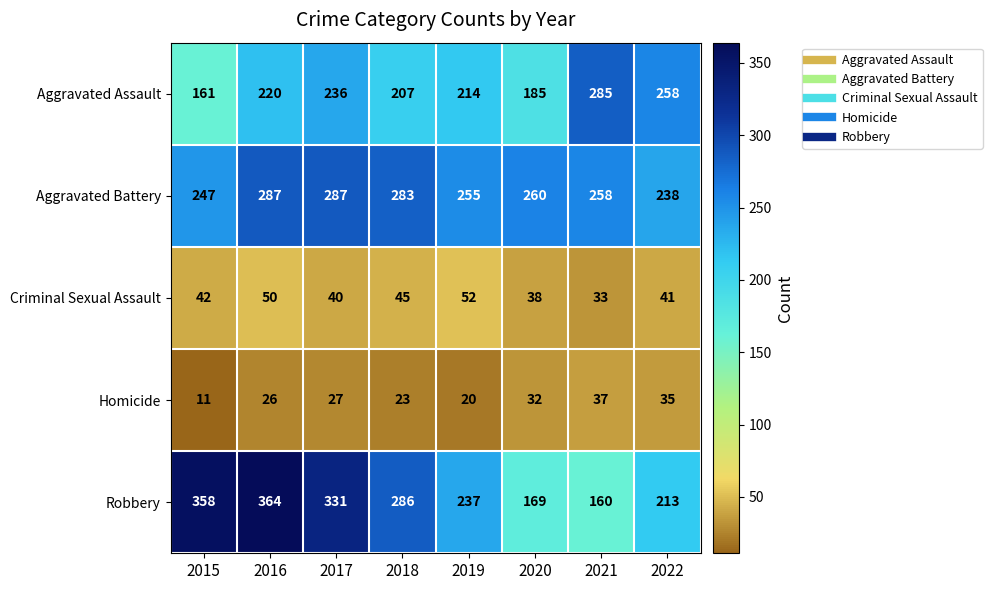

The value of Homicide at 2019 is 12. True or false?

False